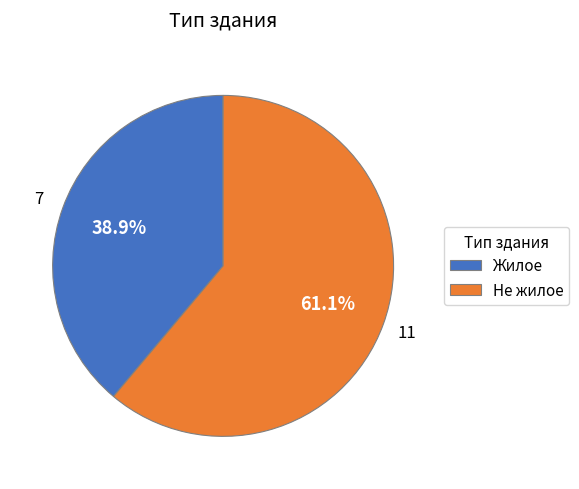

To the nearest percent, what is the difference between the Не жилое and Жилое slice percentages?

22%